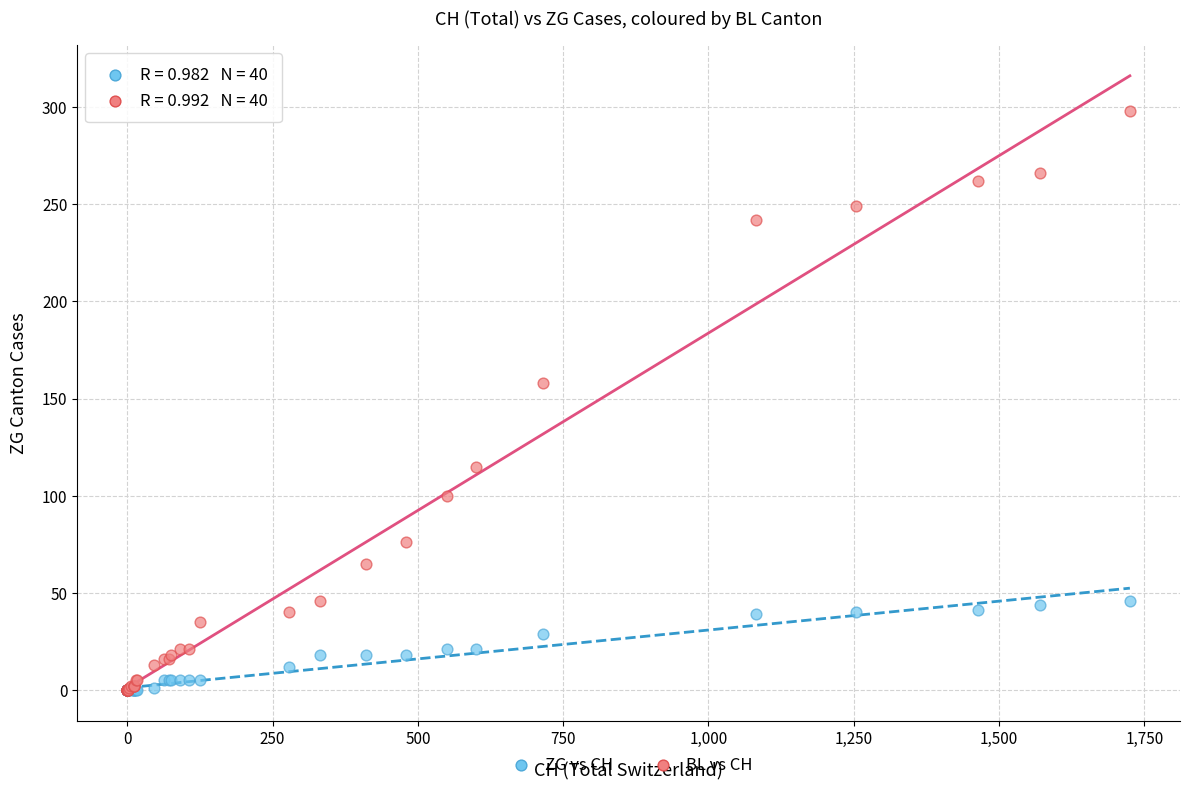

Which series has the widest spread of Y values?

BL vs CH